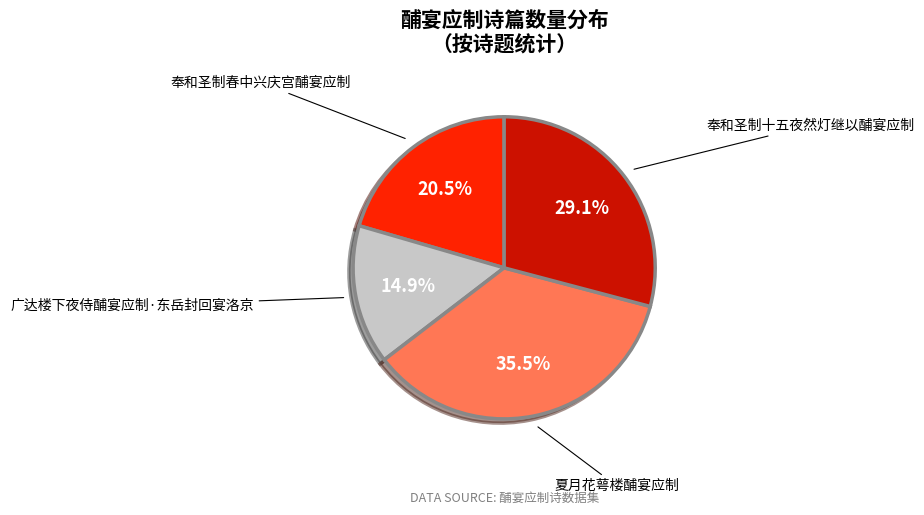

Which has a higher value, 广达楼下夜侍酺宴应制·东岳封回宴洛京 or 夏月花萼楼酺宴应制?

夏月花萼楼酺宴应制